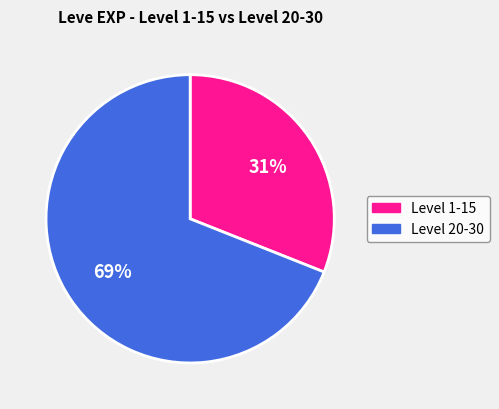

Is there any slice that represents more than half of the pie?

Yes